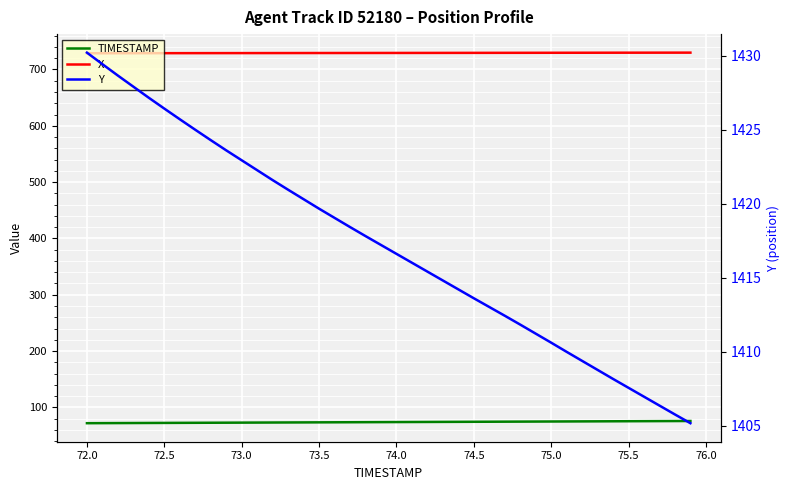

Which series has the largest range (max minus min)?

Y